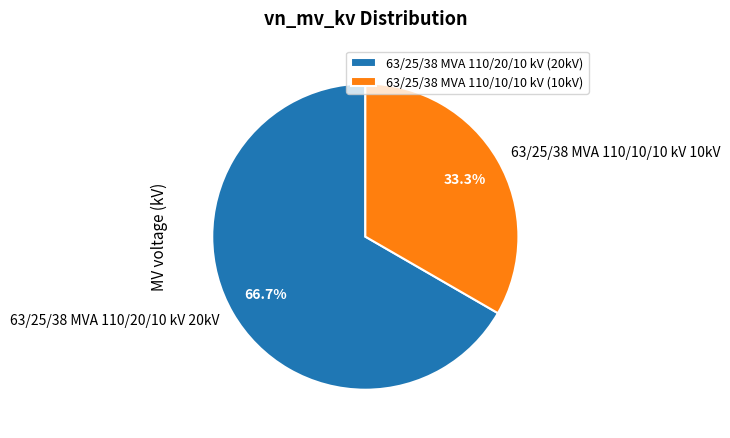

To the nearest percent, what percentage of the pie is 63/25/38 MVA 110/20/10 kV?

67%